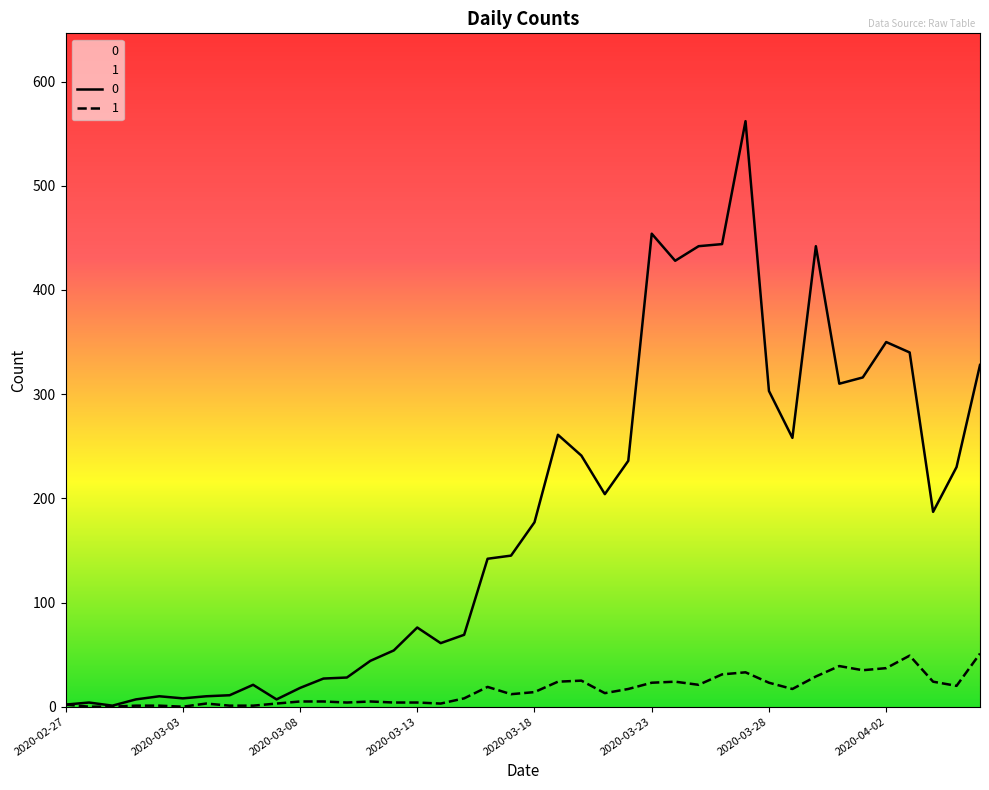

How many interior local peaks does the 0 series have?

9